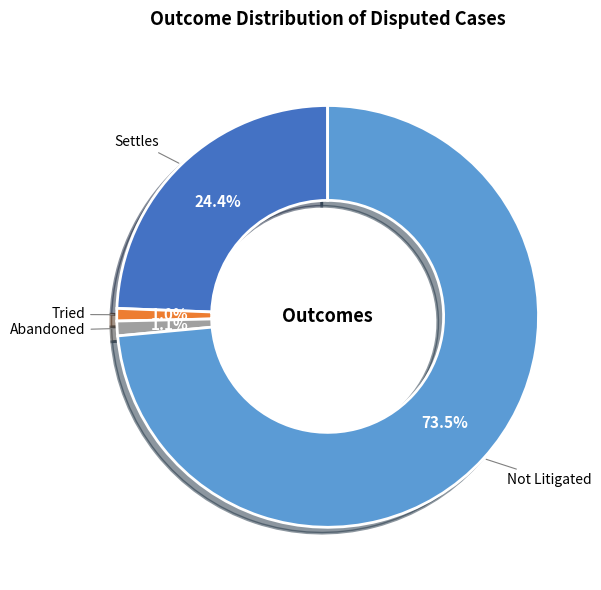

Is there any slice that represents more than half of the pie?

Yes